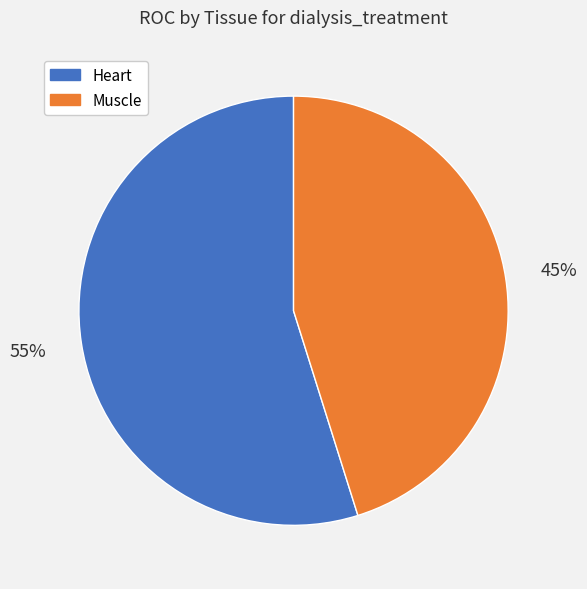

Do Muscle and Heart together represent more than half of the pie?

Yes